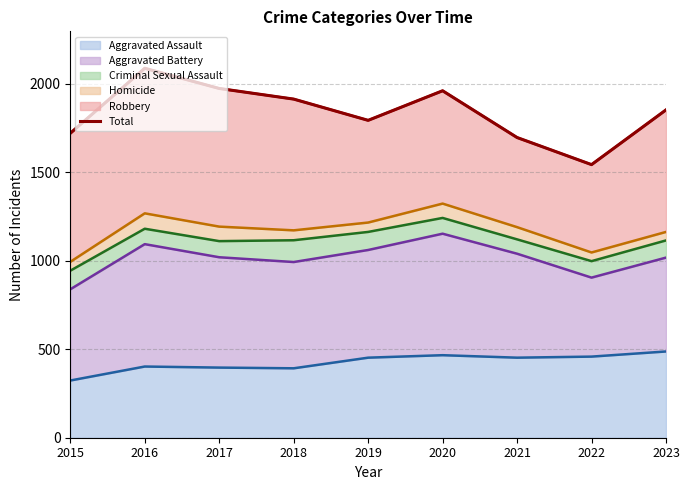

Reading left to right, extract all data points from this chart.

2015=1719	2016=2086	2017=1972	2018=1912	2019=1792	2020=1959	2021=1695	2022=1542	2023=1851